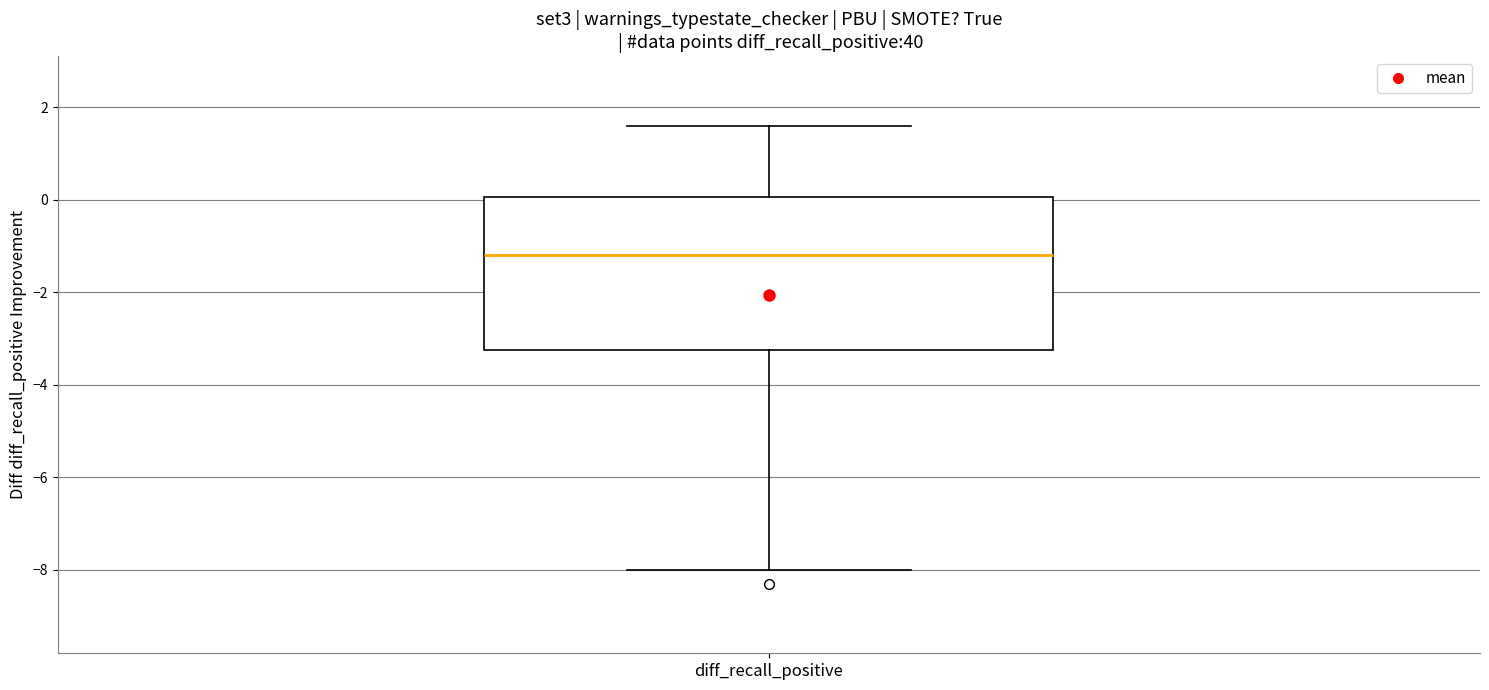

Read this box plot against the y-axis: the position of the median line, the range covered by the box, and the ends of both whiskers. The values are not printed on the chart, so give them approximately, as read against the axis.

median -1.2, box -3.2 to 0.0, whiskers -8.0 to 1.6